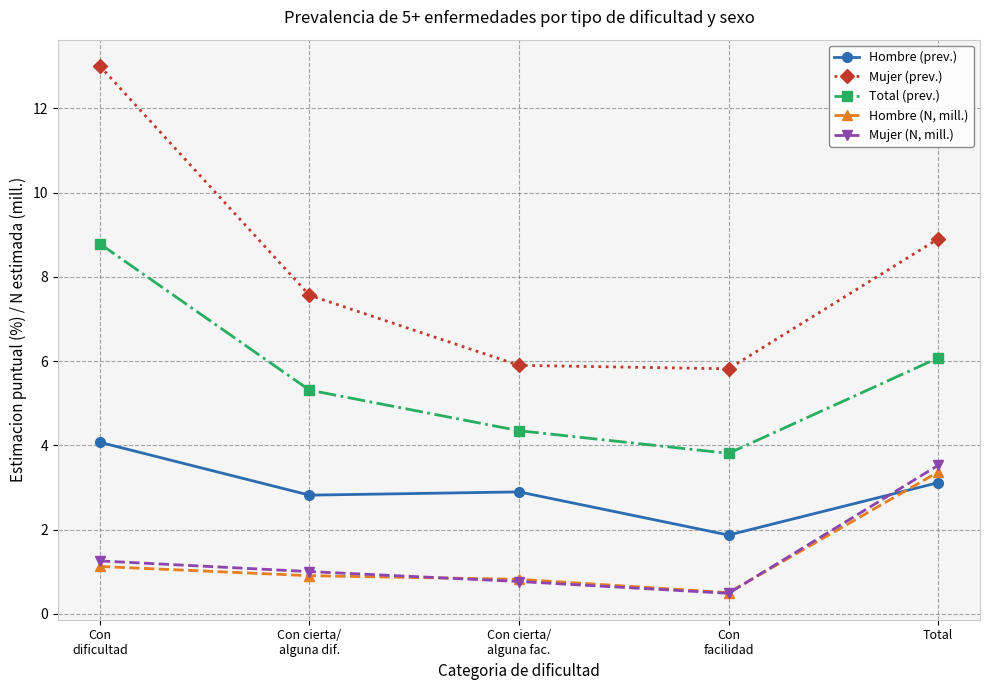

What is the difference between the Hombre (prev.) values at Con
dificultad and Con cierta/
alguna dif.?

1.3